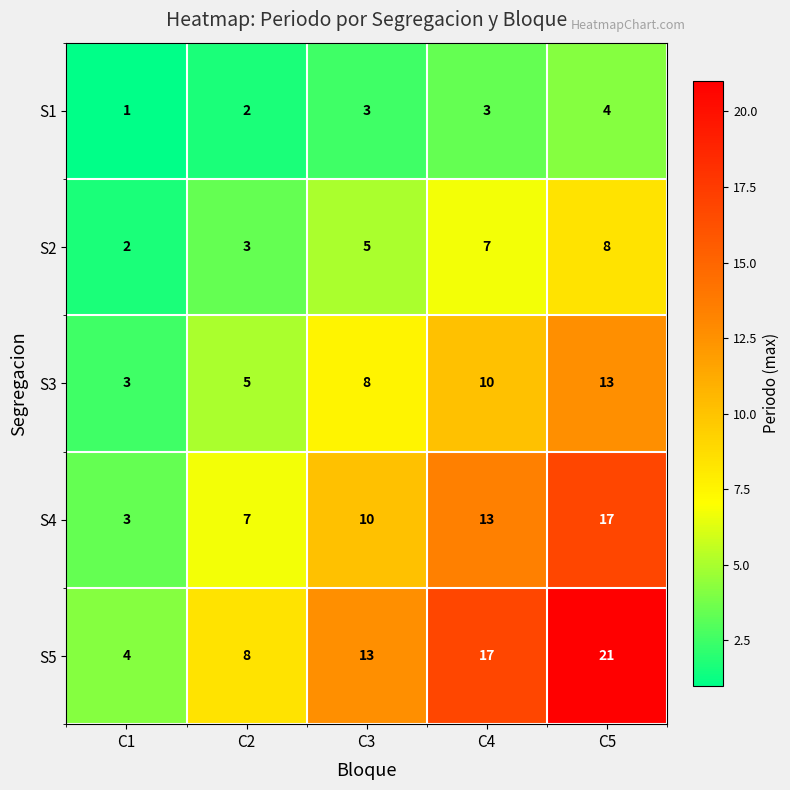

Reading left to right, list all the values displayed in this chart.

S1: 1	2	3	3	4
S2: 2	3	5	7	8
S3: 3	5	8	10	13
S4: 3	7	10	13	17
S5: 4	8	13	17	21